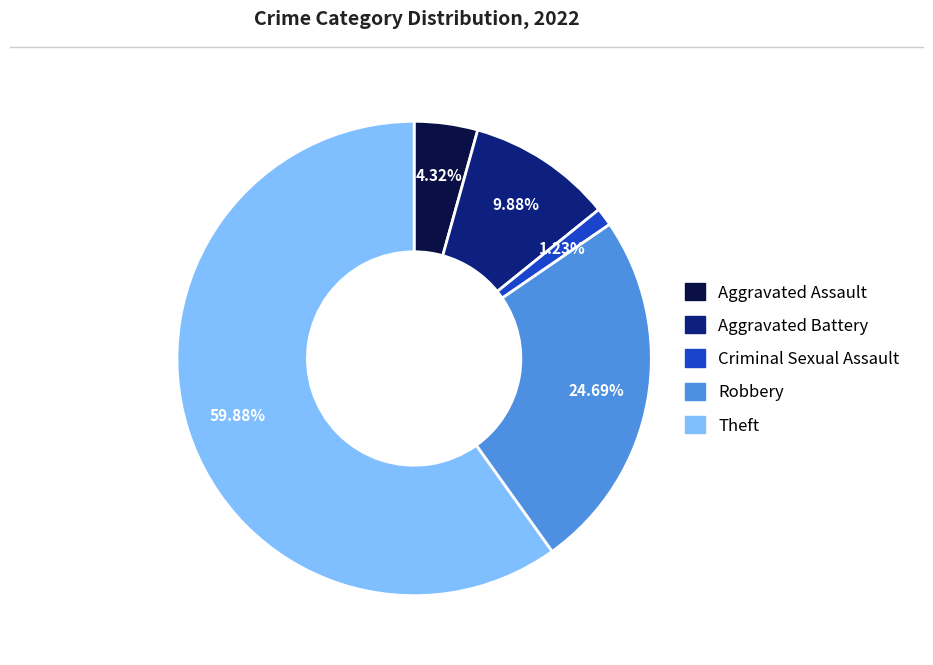

Does any single category account for the majority?

Yes